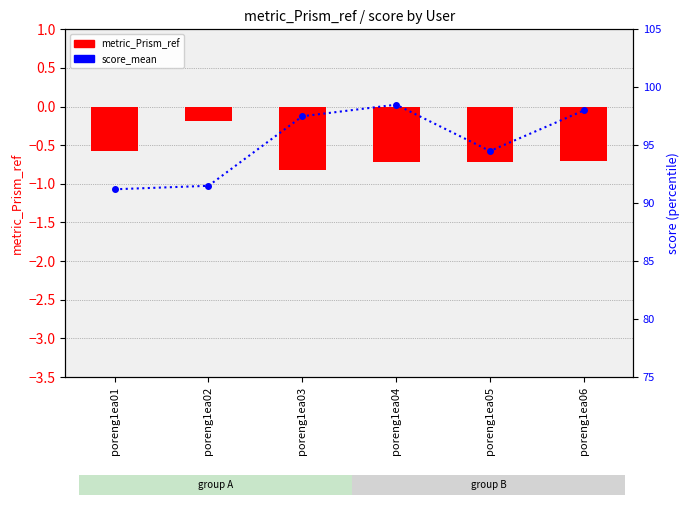

Reading right to left, what are all the values shown in this chart?

metric_Prism_ref: poreng1ea06=-0.7	poreng1ea05=-0.7	poreng1ea04=-0.7	poreng1ea03=-0.8	poreng1ea02=-0.2	poreng1ea01=-0.6
score_mean: poreng1ea06=98.0	poreng1ea05=94.5	poreng1ea04=98.5	poreng1ea03=97.5	poreng1ea02=91.5	poreng1ea01=91.2